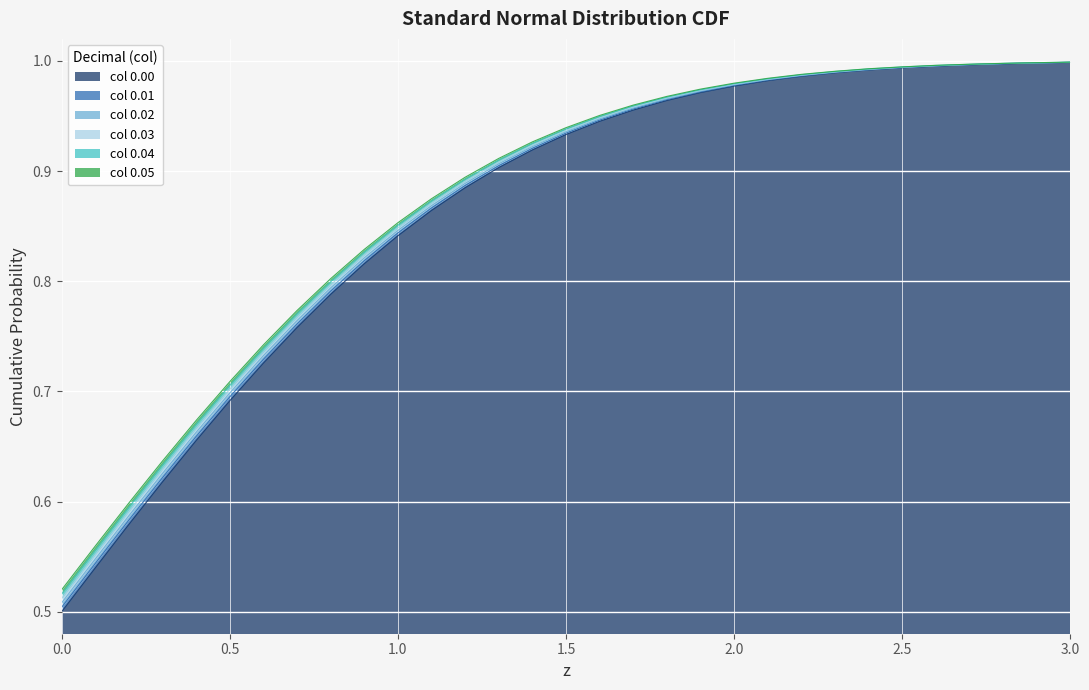

Reading left to right, list all the values displayed in this chart.

0.00: 0.0=0.5	0.1=0.5	0.2=0.6	0.3=0.6	0.4=0.7	0.5=0.7	0.6=0.7	0.7=0.8	0.8=0.8	0.9=0.8	1.0=0.8	1.1=0.9	1.2=0.9	1.3=0.9	1.4=0.9	1.5=0.9	1.6=0.9	1.7=1.0	1.8=1.0	1.9=1.0	2.0=1.0	2.1=1.0	2.2=1.0	2.3=1.0	2.4=1.0	2.5=1.0	2.6=1.0	2.7=1.0	2.8=1.0	2.9=1.0	3.0=1.0
0.01: 0.0=0.5	0.1=0.5	0.2=0.6	0.3=0.6	0.4=0.7	0.5=0.7	0.6=0.7	0.7=0.8	0.8=0.8	0.9=0.8	1.0=0.8	1.1=0.9	1.2=0.9	1.3=0.9	1.4=0.9	1.5=0.9	1.6=0.9	1.7=1.0	1.8=1.0	1.9=1.0	2.0=1.0	2.1=1.0	2.2=1.0	2.3=1.0	2.4=1.0	2.5=1.0	2.6=1.0	2.7=1.0	2.8=1.0	2.9=1.0	3.0=1.0
0.02: 0.0=0.5	0.1=0.5	0.2=0.6	0.3=0.6	0.4=0.7	0.5=0.7	0.6=0.7	0.7=0.8	0.8=0.8	0.9=0.8	1.0=0.8	1.1=0.9	1.2=0.9	1.3=0.9	1.4=0.9	1.5=0.9	1.6=0.9	1.7=1.0	1.8=1.0	1.9=1.0	2.0=1.0	2.1=1.0	2.2=1.0	2.3=1.0	2.4=1.0	2.5=1.0	2.6=1.0	2.7=1.0	2.8=1.0	2.9=1.0	3.0=1.0
0.03: 0.0=0.5	0.1=0.6	0.2=0.6	0.3=0.6	0.4=0.7	0.5=0.7	0.6=0.7	0.7=0.8	0.8=0.8	0.9=0.8	1.0=0.8	1.1=0.9	1.2=0.9	1.3=0.9	1.4=0.9	1.5=0.9	1.6=0.9	1.7=1.0	1.8=1.0	1.9=1.0	2.0=1.0	2.1=1.0	2.2=1.0	2.3=1.0	2.4=1.0	2.5=1.0	2.6=1.0	2.7=1.0	2.8=1.0	2.9=1.0	3.0=1.0
0.04: 0.0=0.5	0.1=0.6	0.2=0.6	0.3=0.6	0.4=0.7	0.5=0.7	0.6=0.7	0.7=0.8	0.8=0.8	0.9=0.8	1.0=0.9	1.1=0.9	1.2=0.9	1.3=0.9	1.4=0.9	1.5=0.9	1.6=0.9	1.7=1.0	1.8=1.0	1.9=1.0	2.0=1.0	2.1=1.0	2.2=1.0	2.3=1.0	2.4=1.0	2.5=1.0	2.6=1.0	2.7=1.0	2.8=1.0	2.9=1.0	3.0=1.0
0.05: 0.0=0.5	0.1=0.6	0.2=0.6	0.3=0.6	0.4=0.7	0.5=0.7	0.6=0.7	0.7=0.8	0.8=0.8	0.9=0.8	1.0=0.9	1.1=0.9	1.2=0.9	1.3=0.9	1.4=0.9	1.5=0.9	1.6=1.0	1.7=1.0	1.8=1.0	1.9=1.0	2.0=1.0	2.1=1.0	2.2=1.0	2.3=1.0	2.4=1.0	2.5=1.0	2.6=1.0	2.7=1.0	2.8=1.0	2.9=1.0	3.0=1.0